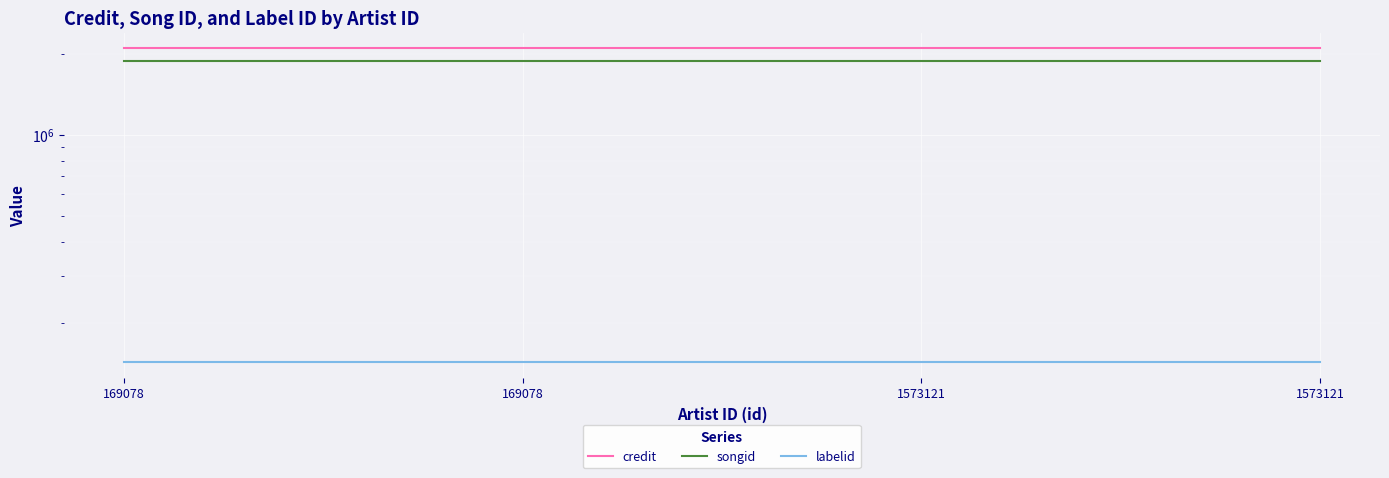

Reading left to right, extract all data points from this chart.

credit: 169078=2093477	169078=2093477	1573121=2093477	1573121=2093477
songid: 169078=1873843	169078=1873843	1573121=1873843	1573121=1873843
labelid: 169078=143502	169078=143502	1573121=143502	1573121=143502